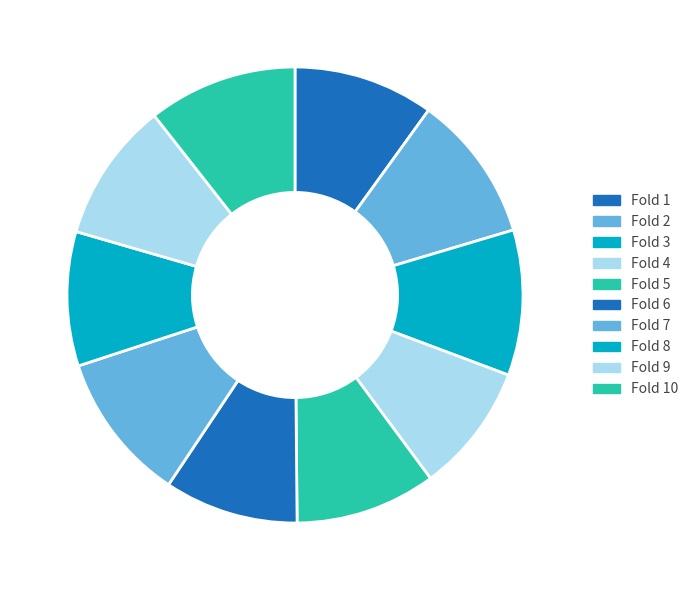

To the nearest percent, what is the average slice percentage?

10%